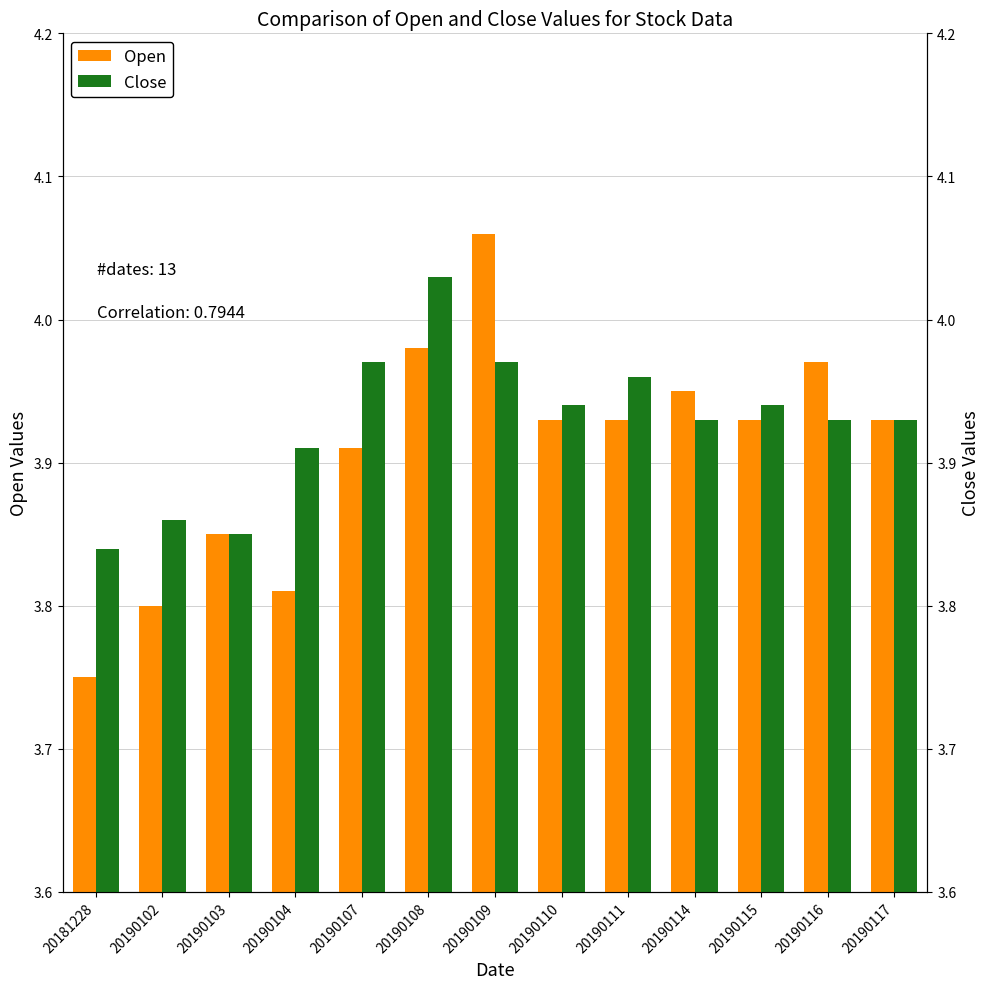

What are all the series names shown in the legend?

Open, Close